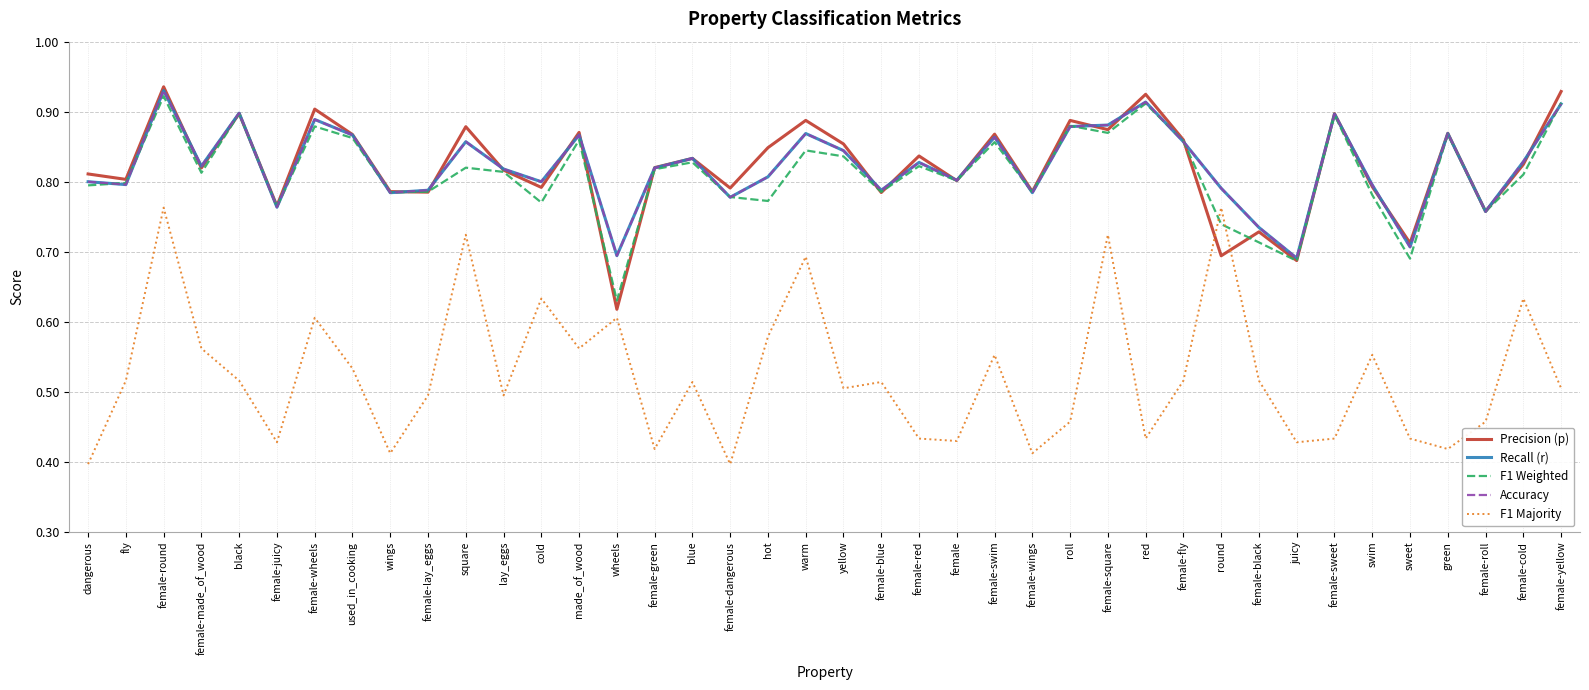

The Precision (p) series shows 1.4 at lay_eggs. True or false?

False